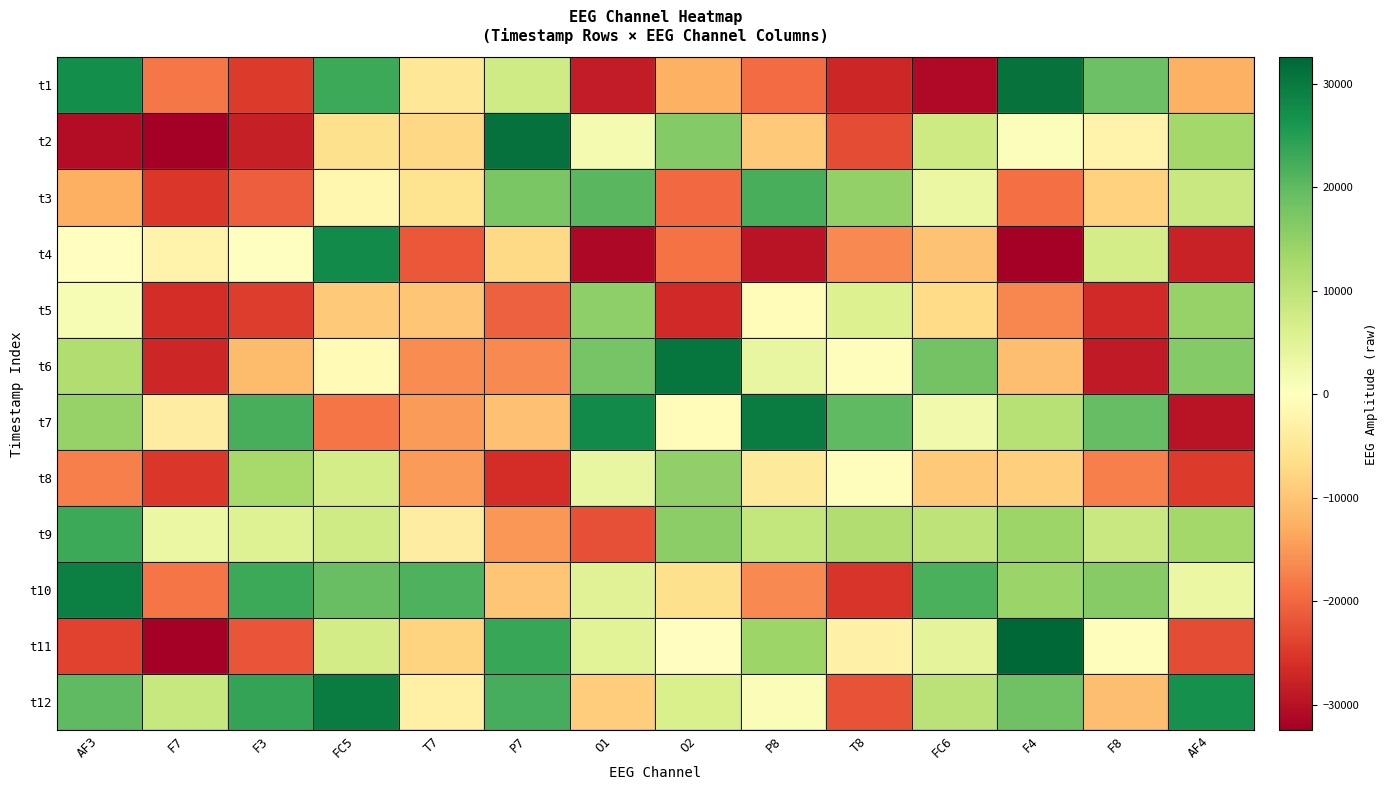

Reading left to right, what are all the values shown in this chart?

t1: AF3=27287	F7=-18269	F3=-24666	FC5=23153	T7=-4840	P7=7682	O1=-28430	O2=-12608	P8=-19610	T8=-27273	FC6=-31160	F4=30972	F8=18844	AF4=-12485
t2: AF3=-30567	F7=-32435	F3=-27951	FC5=-6095	T7=-7355	P7=31101	O1=1925	O2=16361	P8=-9372	T8=-22832	FC6=7902	F4=648	F8=-2560	AF4=12994
t3: AF3=-12818	F7=-25246	F3=-20916	FC5=-1957	T7=-5632	P7=17531	O1=20379	O2=-19929	P8=22112	T8=14914	FC6=3476	F4=-19204	F8=-8121	AF4=8614
t4: AF3=-196	F7=-2351	F3=17	FC5=27862	T7=-21696	P7=-7259	O1=-31332	O2=-18846	P8=-29729	T8=-16558	FC6=-10142	F4=-32360	F8=7091	AF4=-27733
t5: AF3=1279	F7=-26220	F3=-24477	FC5=-9298	T7=-9921	P7=-20614	O1=15459	O2=-26629	P8=-905	T8=5639	FC6=-6851	F4=-16730	F8=-26629	AF4=14644
t6: AF3=11479	F7=-27226	F3=-11166	FC5=-1118	T7=-16313	P7=-16616	O1=17941	O2=30594	P8=3633	T8=-488	FC6=18283	F4=-10740	F8=-28861	AF4=16319
t7: AF3=14666	F7=-3684	F3=21992	FC5=-18700	T7=-14724	P7=-10426	O1=27816	O2=-782	P8=29800	T8=20085	FC6=2413	F4=10752	F8=19579	AF4=-29815
t8: AF3=-17715	F7=-25220	F3=12930	FC5=7006	T7=-14801	P7=-26249	O1=3773	O2=15266	P8=-4366	T8=-502	FC6=-9284	F4=-8428	F8=-17562	AF4=-24738
t9: AF3=23056	F7=3501	F3=5496	FC5=7827	T7=-3725	P7=-15255	O1=-22386	O2=15705	P8=9236	T8=11662	FC6=10064	F4=13854	F8=8646	AF4=13236
t10: AF3=29479	F7=-18639	F3=23046	FC5=19108	T7=21633	P7=-10102	O1=5241	O2=-6083	P8=-16663	T8=-25467	FC6=21839	F4=14158	F8=16220	AF4=3370
t11: AF3=-23942	F7=-32240	F3=-21827	FC5=7305	T7=-8003	P7=23466	O1=4998	O2=-48	P8=13768	T8=-2875	FC6=4402	F4=32601	F8=-356	AF4=-23001
t12: AF3=20027	F7=8836	F3=23856	FC5=29807	T7=-3230	P7=22311	O1=-8822	O2=6356	P8=915	T8=-22298	FC6=10319	F4=18472	F8=-10686	AF4=26907